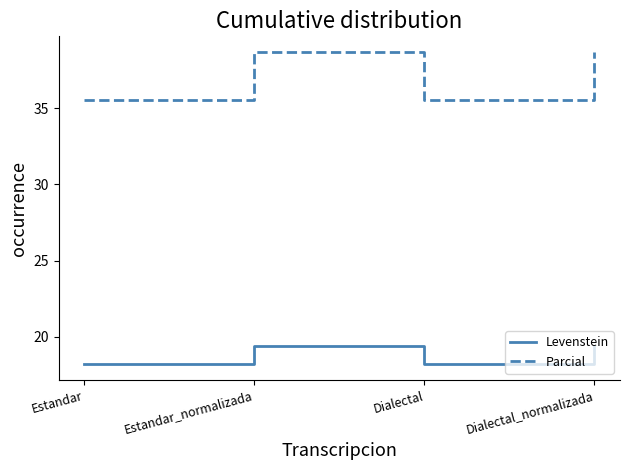

What is the smallest value displayed?

18.2